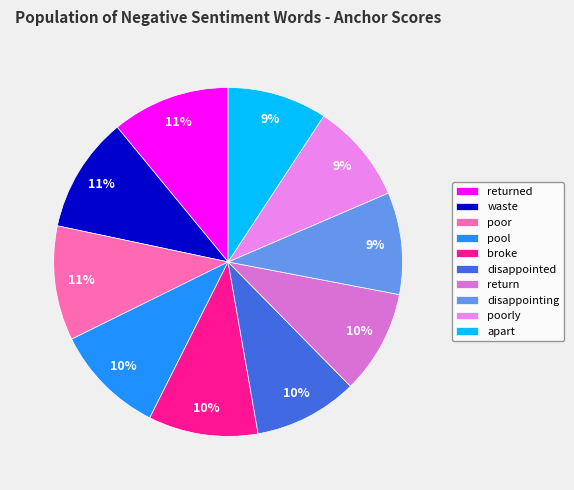

Which category has the smallest portion of the pie?

apart